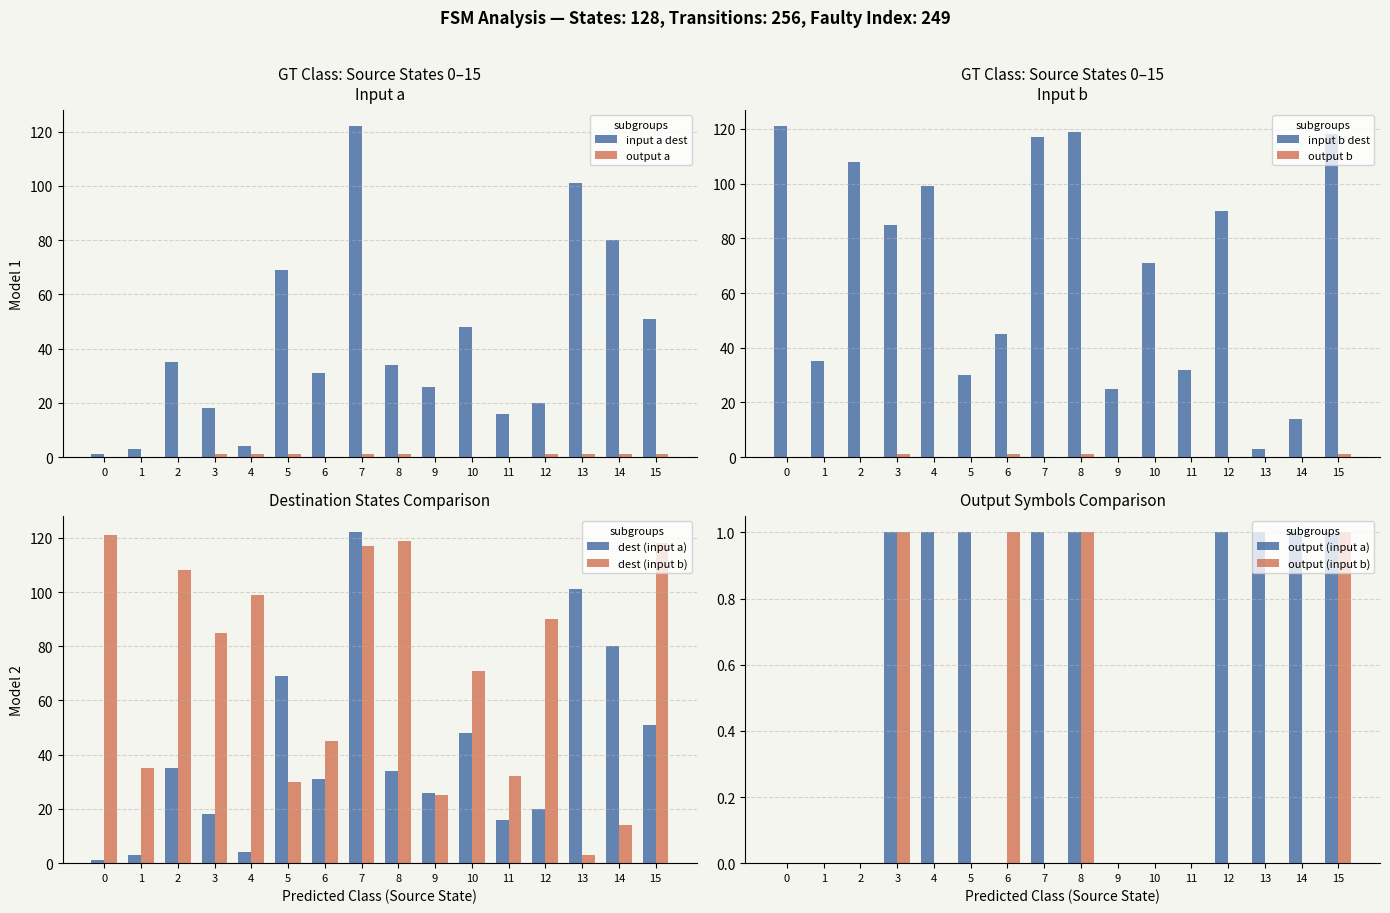

Is it true that input a dest equals 97 at 5?

False